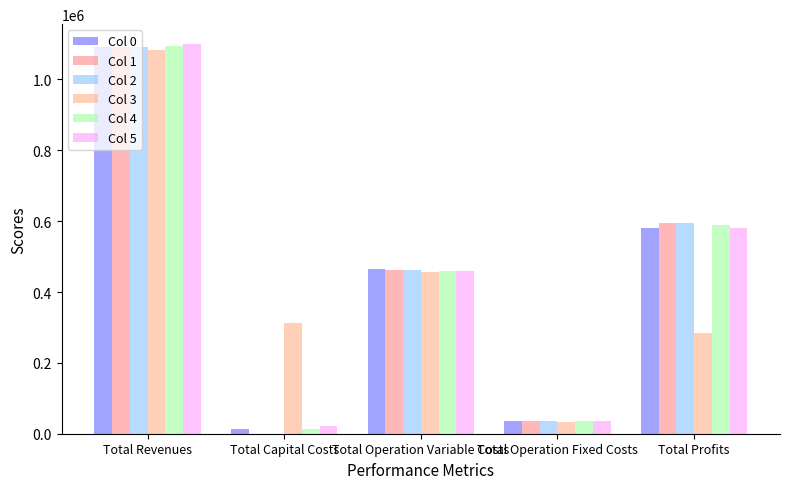

What is the greatest value displayed?

1100964.0